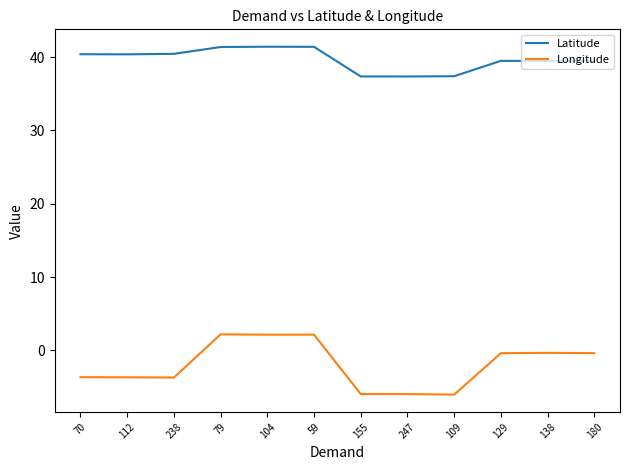

True or false: Longitude and Latitude cross at least once.

False